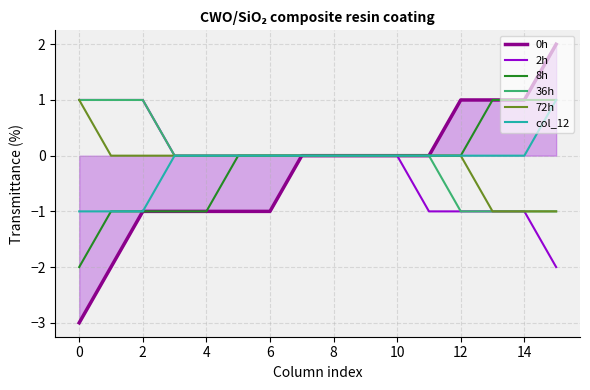

Reading left to right, list all the values displayed in this chart.

0h: -3	-2	-1	-1	-1	-1	-1	0	0	0	0	0	1	1	1	2
2h: 1	1	1	0	0	0	0	0	0	0	0	-1	-1	-1	-1	-2
8h: -2	-1	-1	-1	-1	0	0	0	0	0	0	0	0	1	1	1
36h: 1	1	1	0	0	0	0	0	0	0	0	0	-1	-1	-1	-1
72h: 1	0	0	0	0	0	0	0	0	0	0	0	0	-1	-1	-1
col_12: -1	-1	-1	0	0	0	0	0	0	0	0	0	0	0	0	1